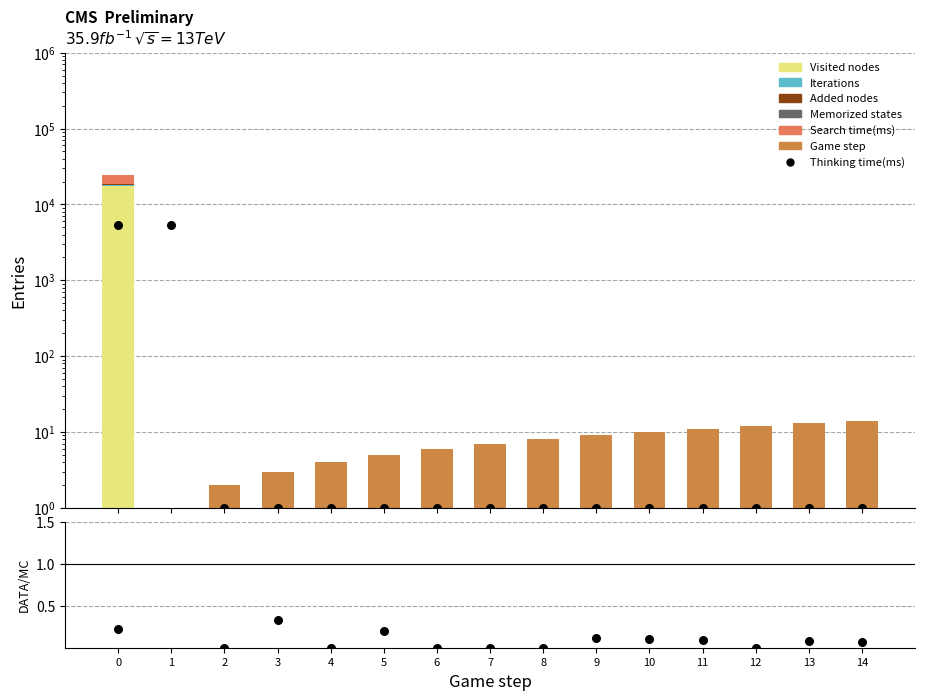

Which series has the largest Y range (max minus min)?

Visited nodes